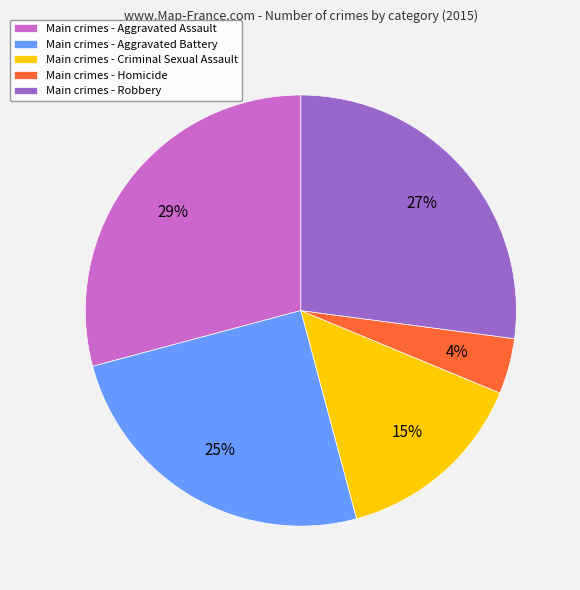

Between Main crimes - Criminal Sexual Assault and Main crimes - Aggravated Assault, which is larger?

Main crimes - Aggravated Assault